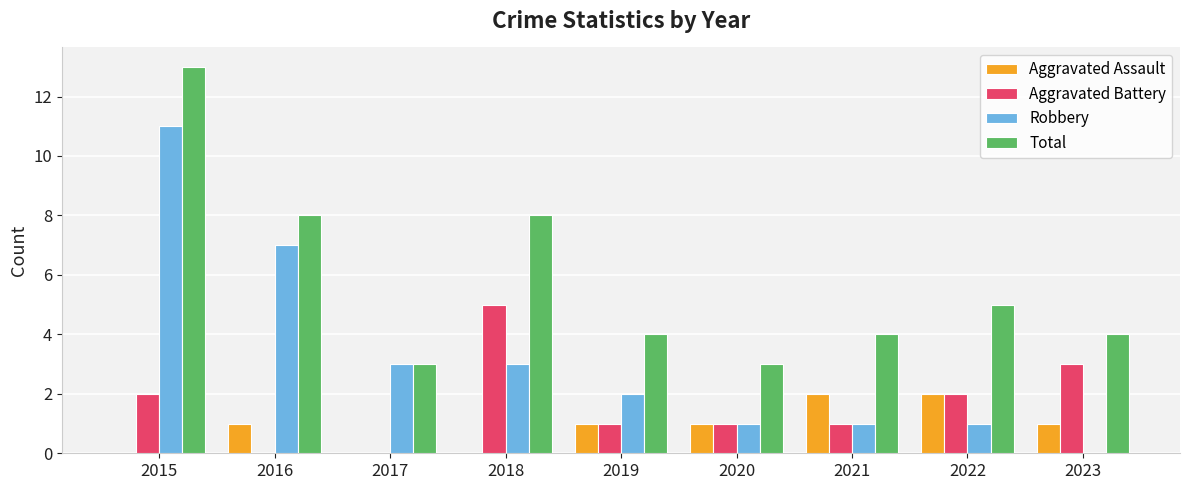

Is it true that Total equals 1 at 2023?

False